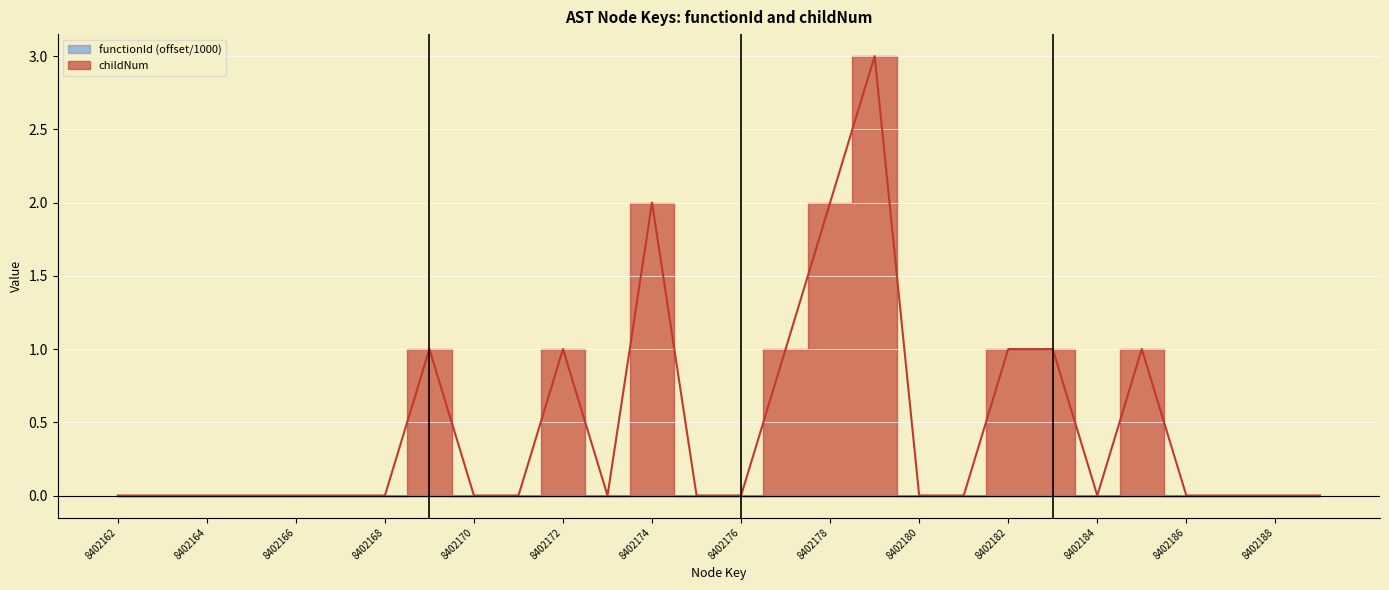

How many points are lower than both their immediate neighbors (excluding endpoints)?

2